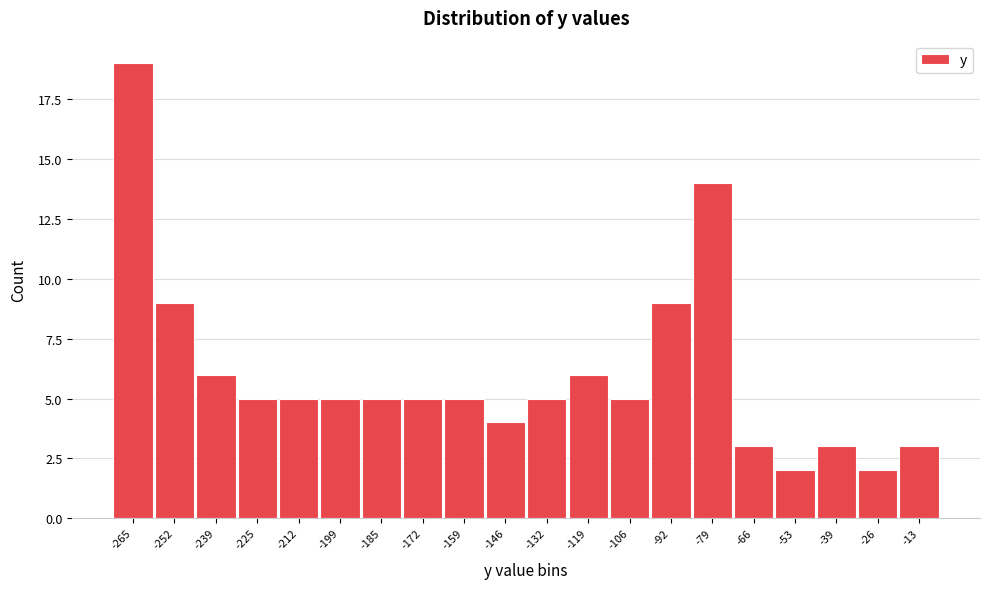

Reading left to right, transcribe all the data shown in this chart.

-265=19	-252=9	-239=6	-225=5	-212=5	-199=5	-185=5	-172=5	-159=5	-146=4	-132=5	-119=6	-106=5	-92=9	-79=14	-66=3	-53=2	-39=3	-26=2	-13=3